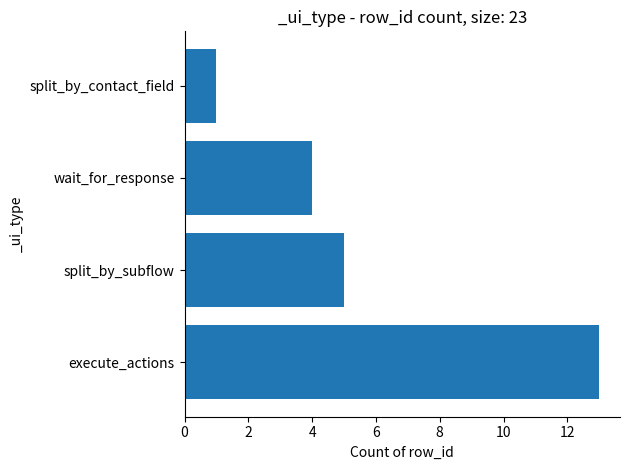

What is the change in value from execute_actions to split_by_contact_field?

-12